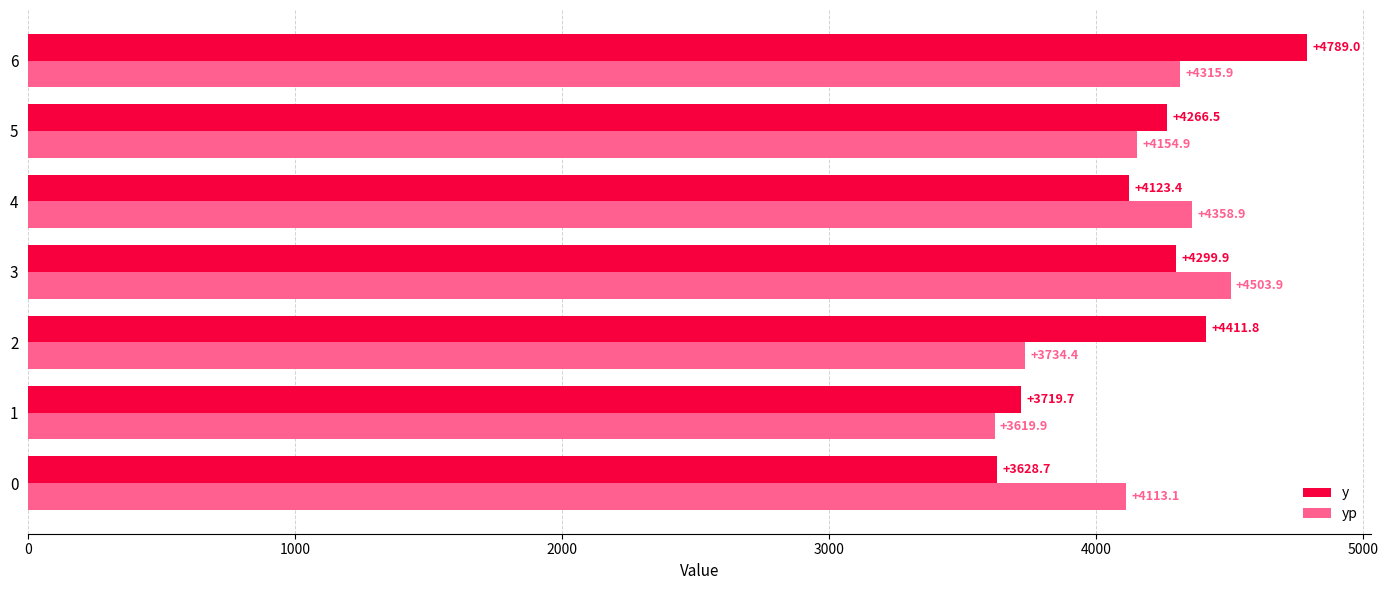

Which category has the highest value across all series?

6